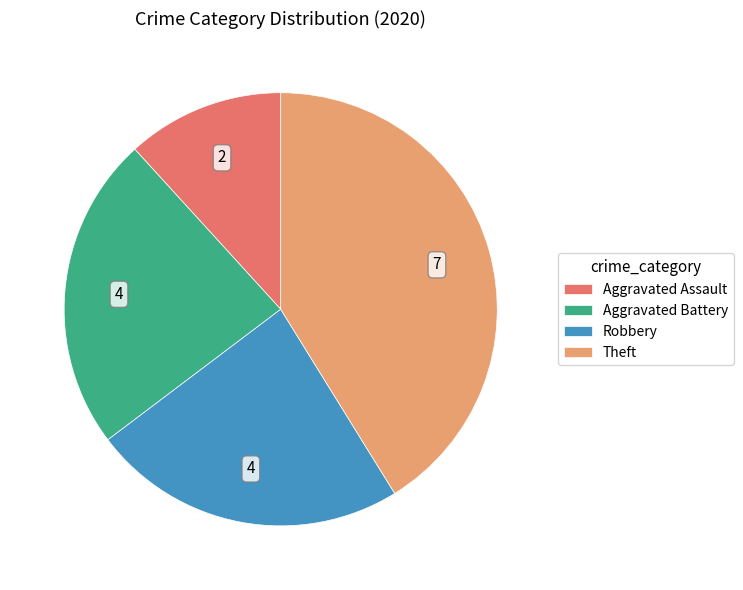

True or false: Robbery accounts for 33% of the total.

False